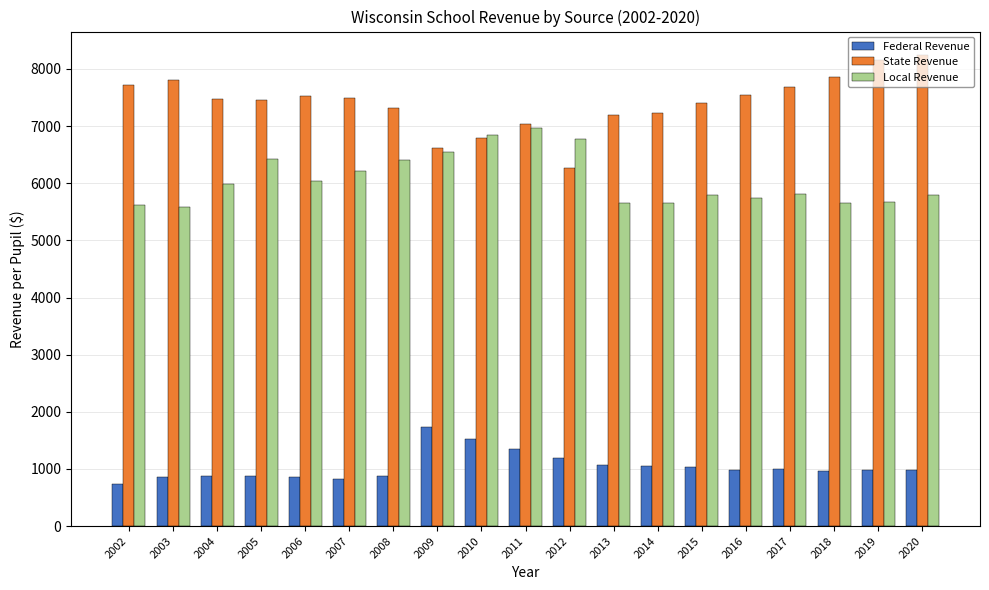

What is the approximate value of State Revenue at 2011?

7038.4